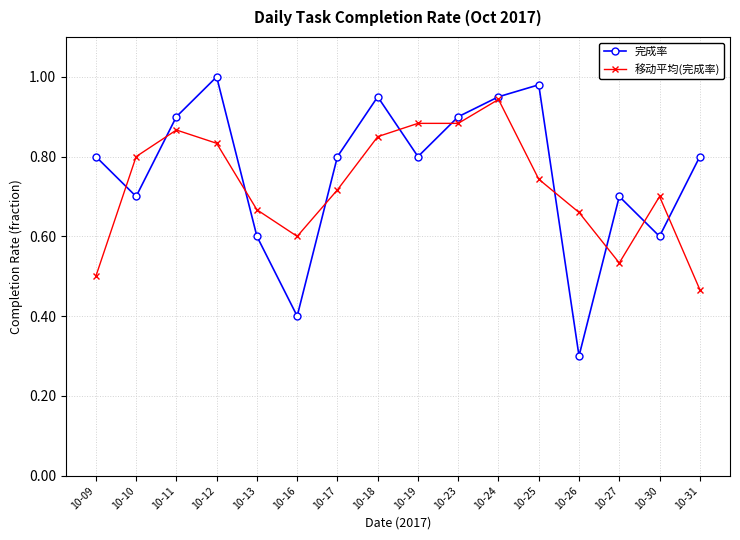

Which series has the widest spread of values?

完成率